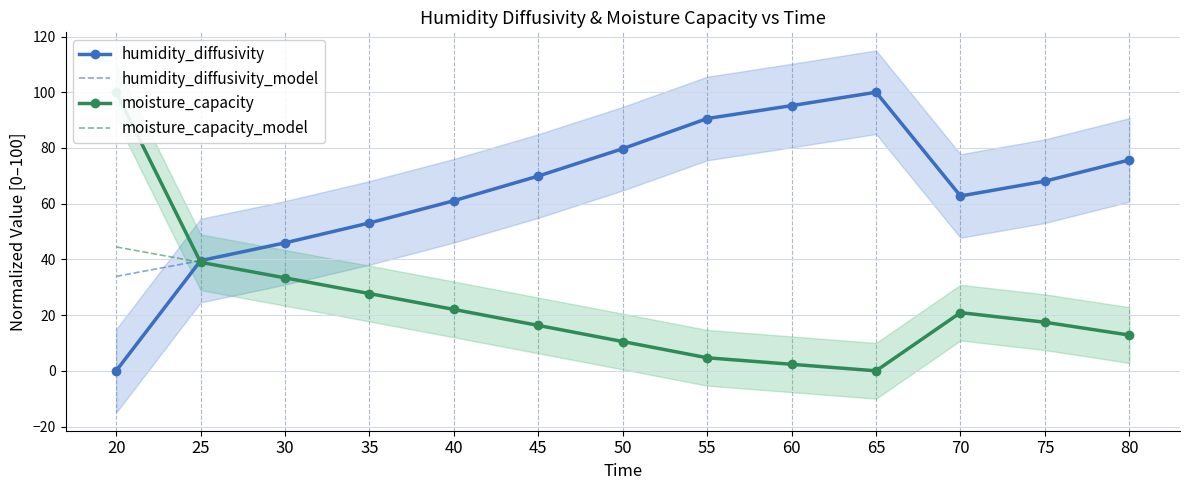

What is the sum of all moisture_capacity values?

307.1